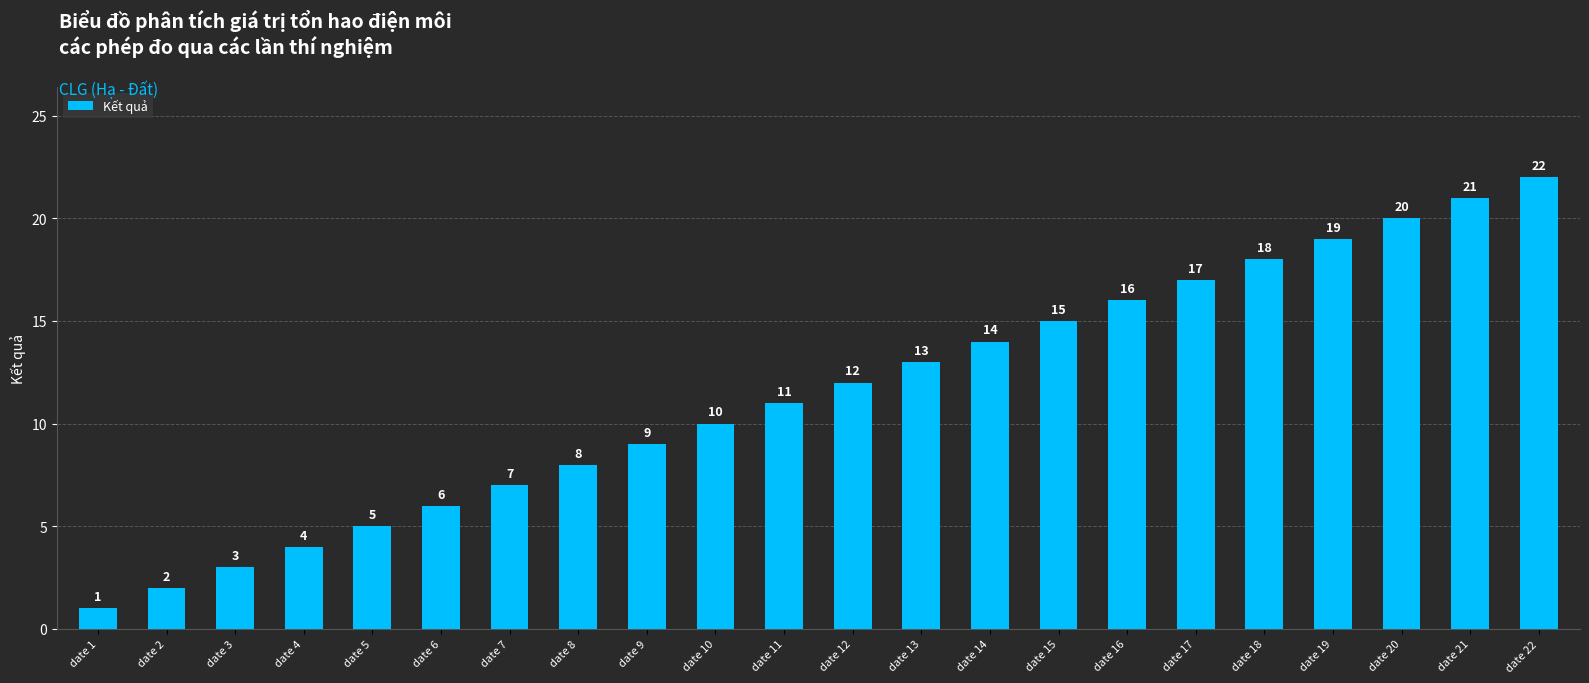

Which category has the lowest value across all series?

date 1